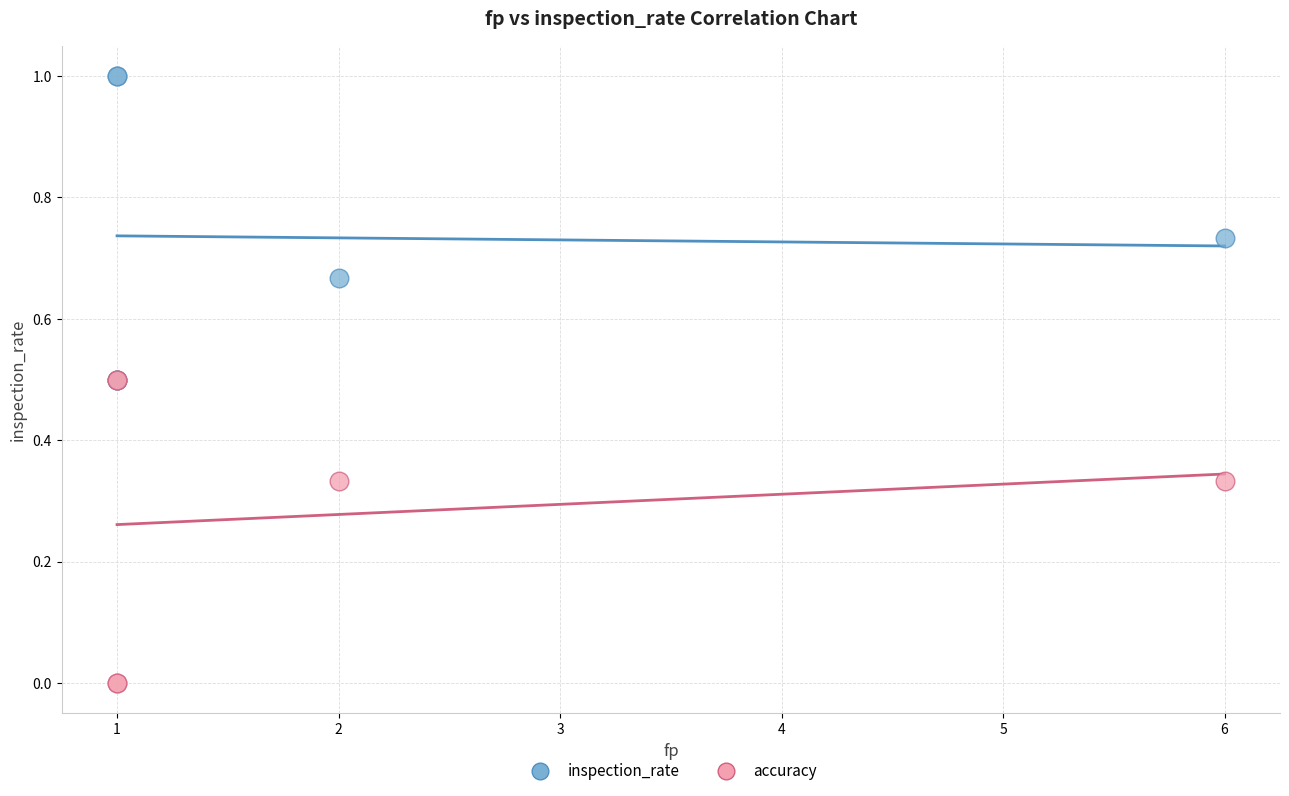

What are all the series names shown in the legend?

inspection_rate, accuracy